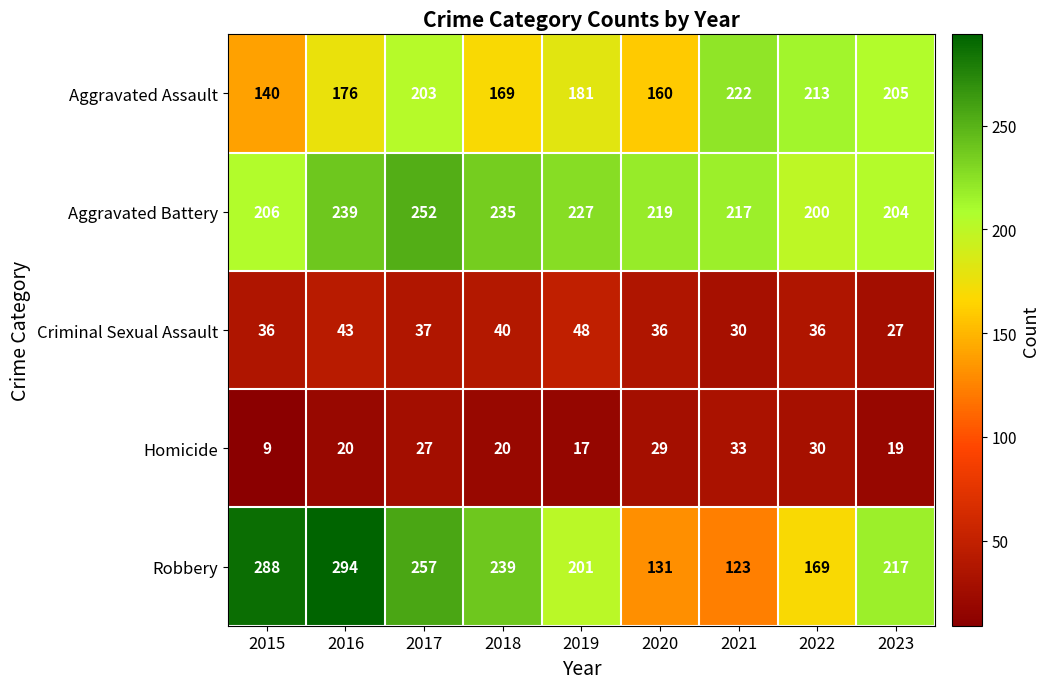

What is the approximate value of Aggravated Battery at 2023, to the nearest 10?

200